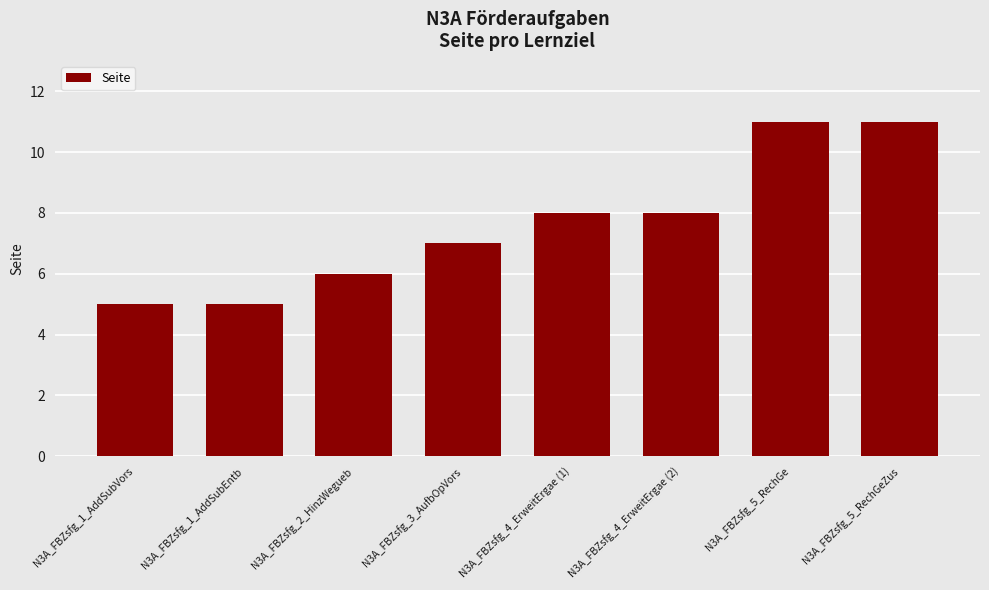

How many bars are there in total?

8